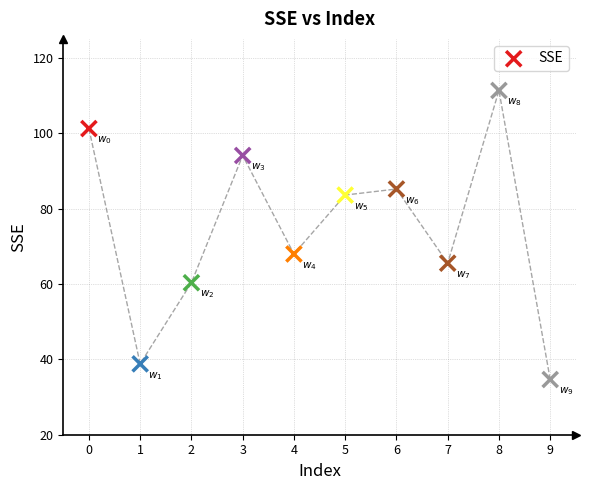

What is the range of Y values (max minus min)?

76.7